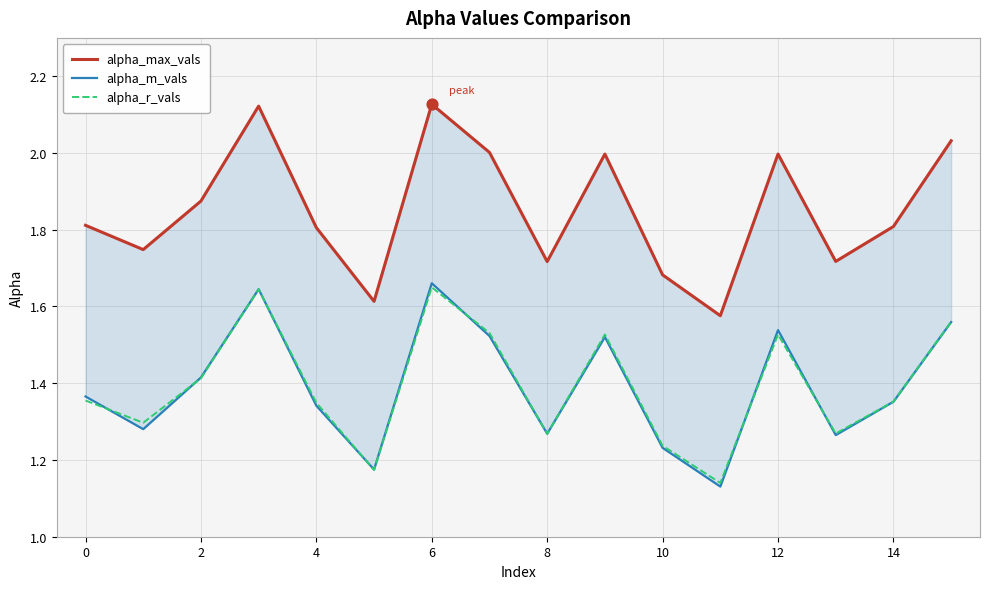

What are all the series names shown in the legend?

alpha_max_vals, alpha_m_vals, alpha_r_vals